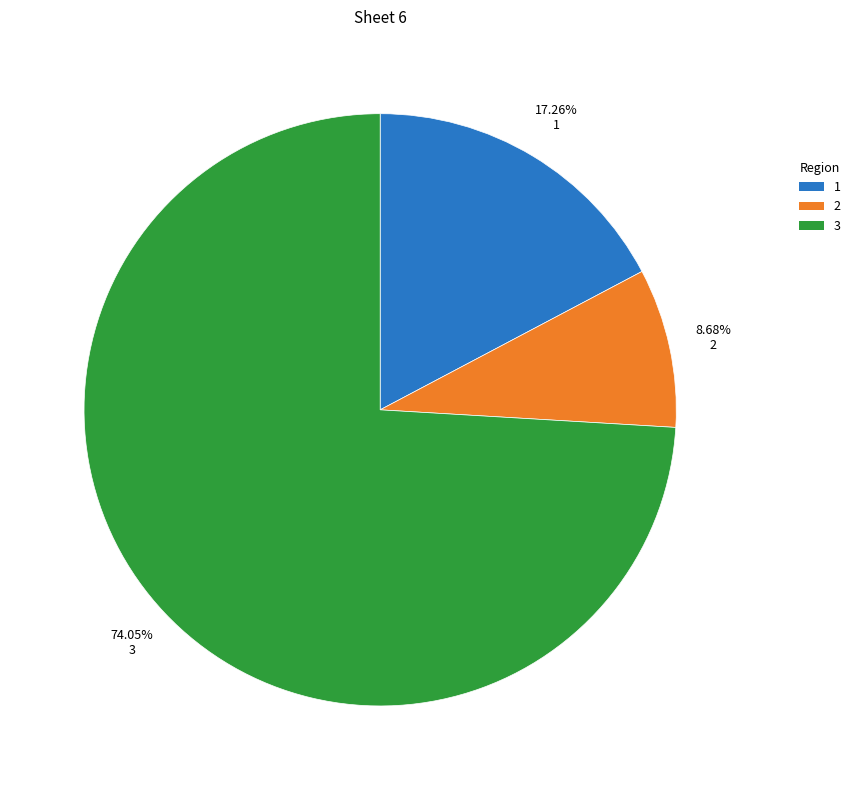

What is the largest slice in the pie chart?

3